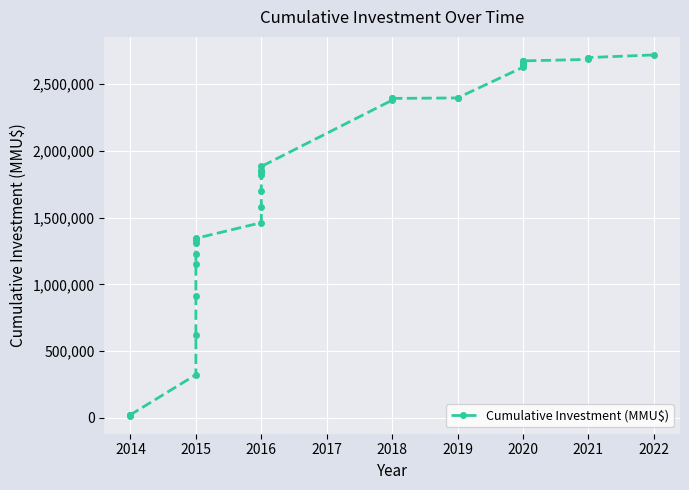

How many data points are less than 1858370?

19